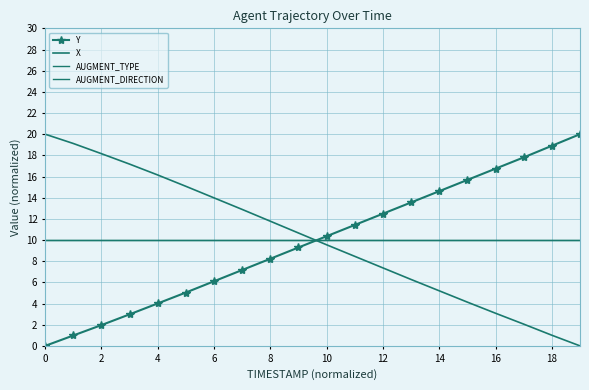

How many data points does each series have?

20